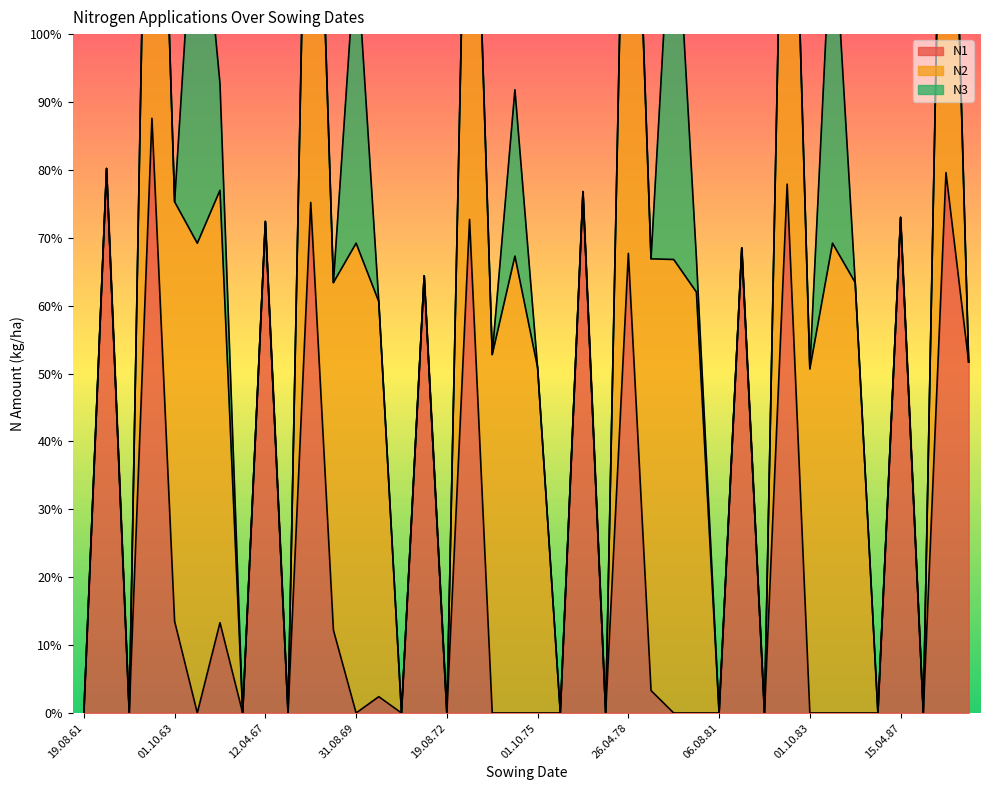

True or false: N2 has more than 1 interior local peaks.

True